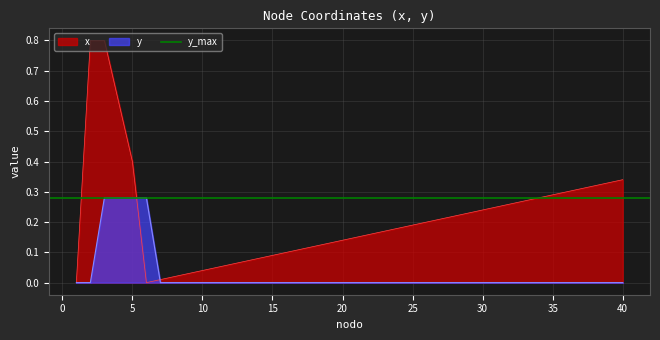

What is the sum of all y_coord values?

1.3